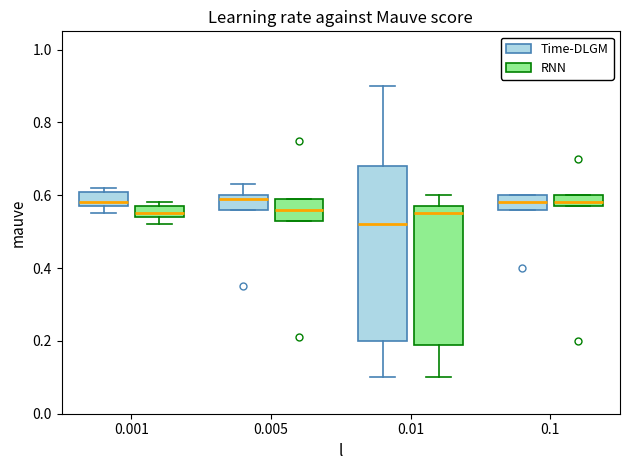

Comparing the boxes themselves (not the whiskers), which one is the tallest?

0.01 (Time-DLGM)